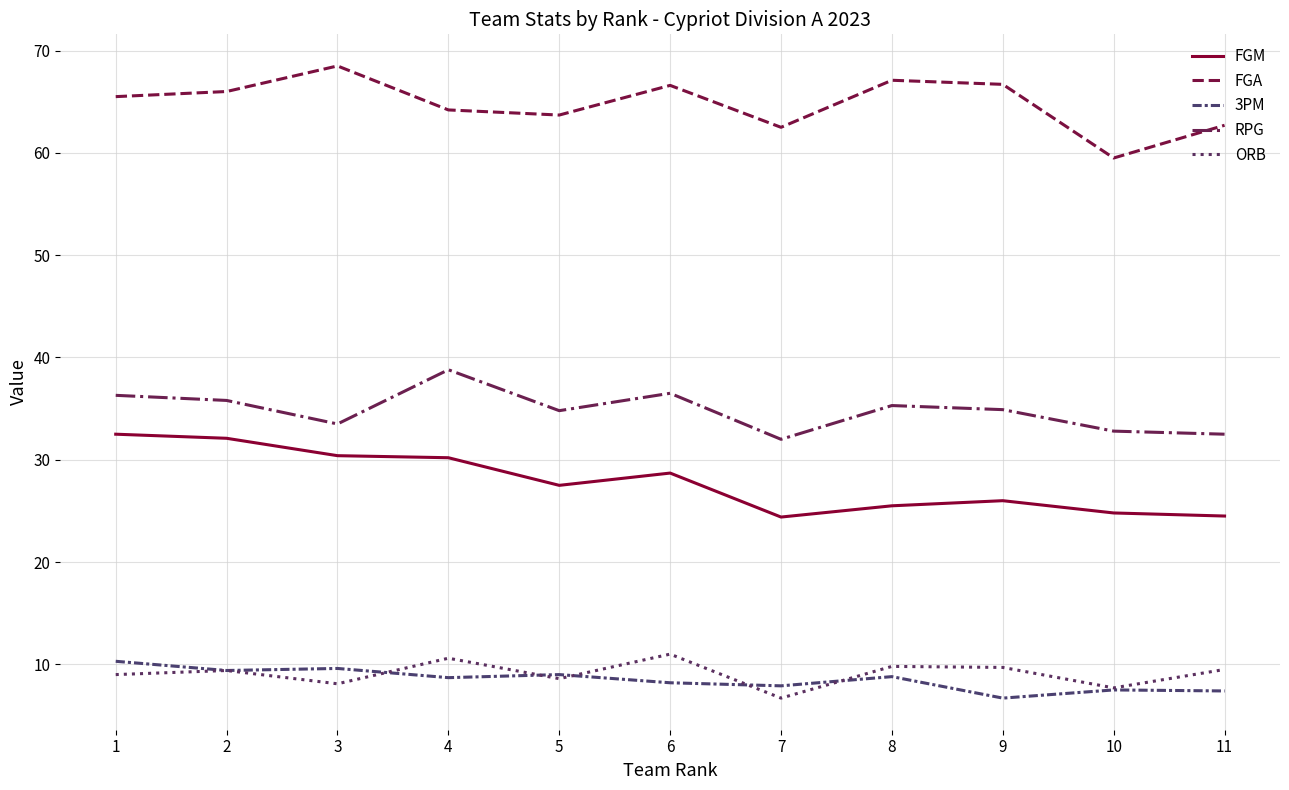

Rank the series at 4 from lowest to highest value.

3PM, ORB, FGM, RPG, FGA